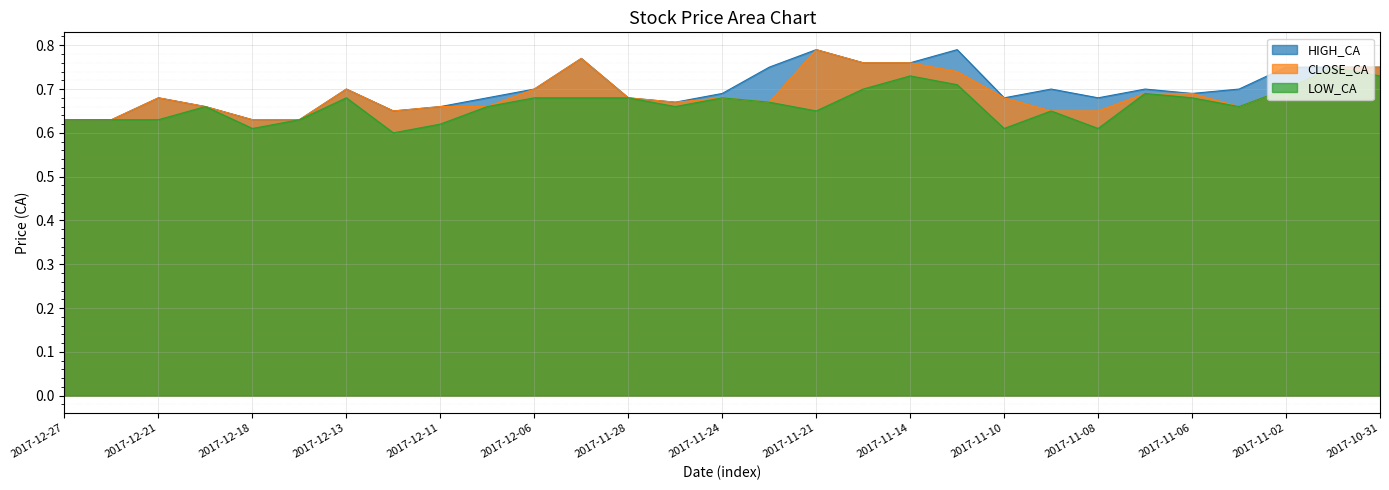

Is the value of CLOSE_CA at 2017-12-15 greater than the value of LOW_CA at 2017-12-20?

No